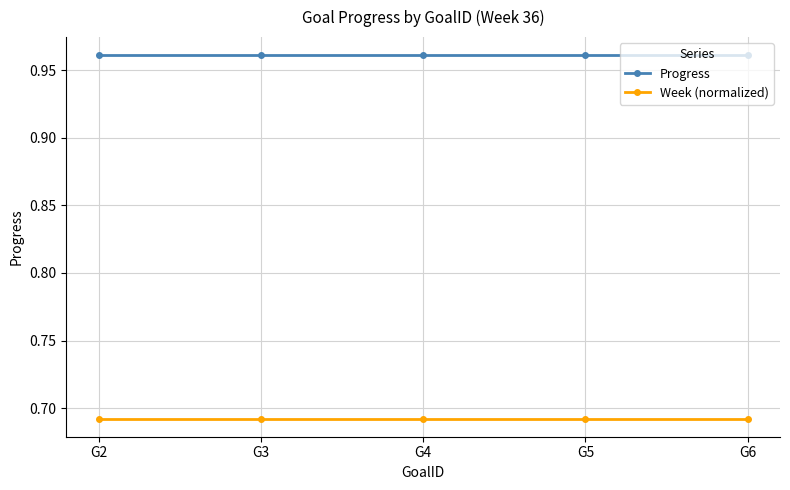

What are all the series names shown in the legend?

Progress, Week (normalized)